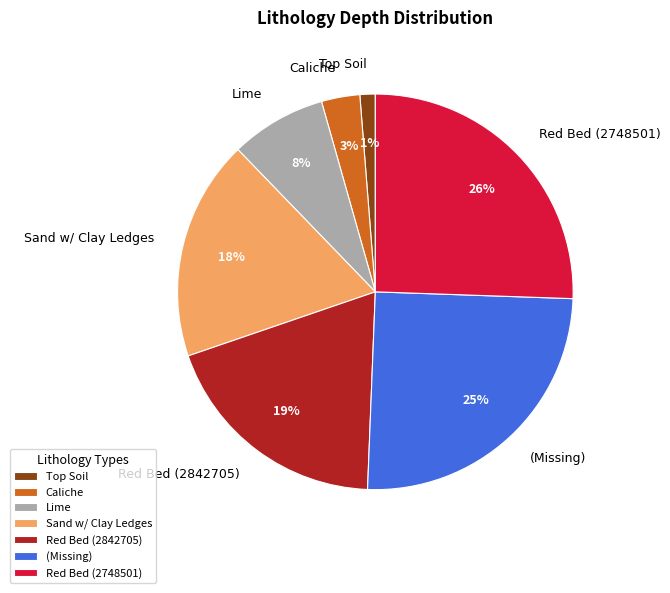

What percentage is the Caliche slice, to the nearest percent?

3%